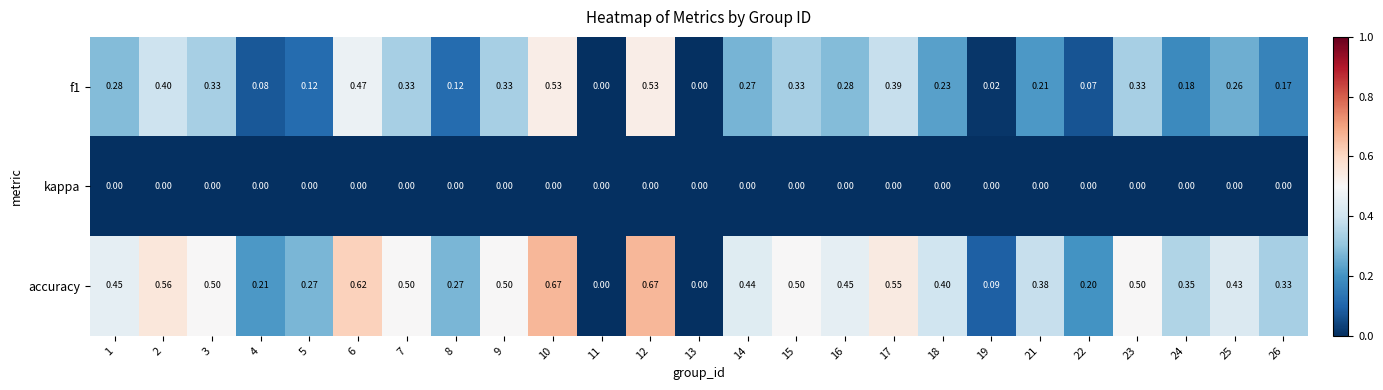

Which series changed the most between 13 and 21?

accuracy